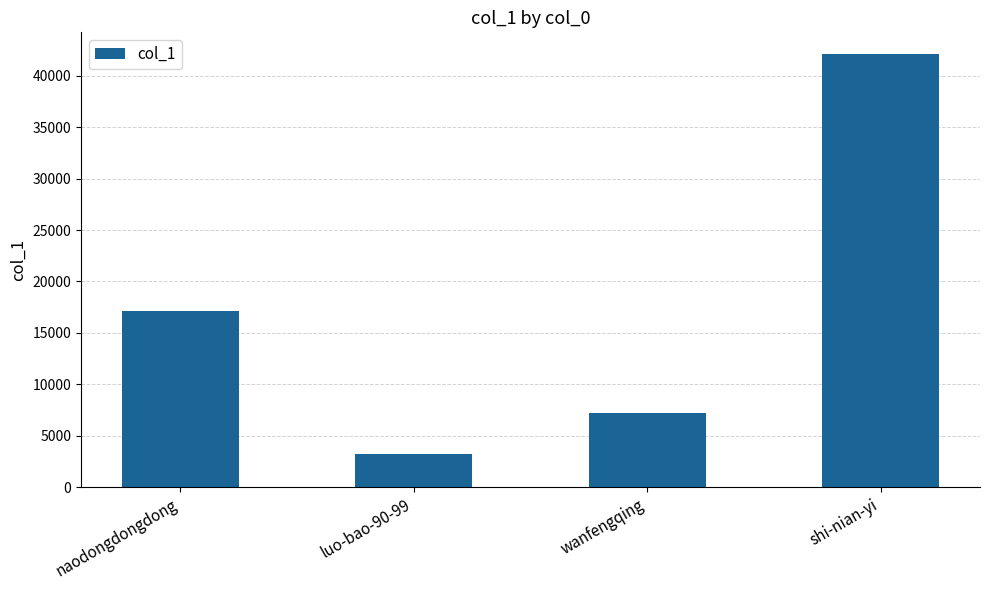

List the labels in order of value, largest first.

shi-nian-yi, naodongdongdong, wanfengqing, luo-bao-90-99